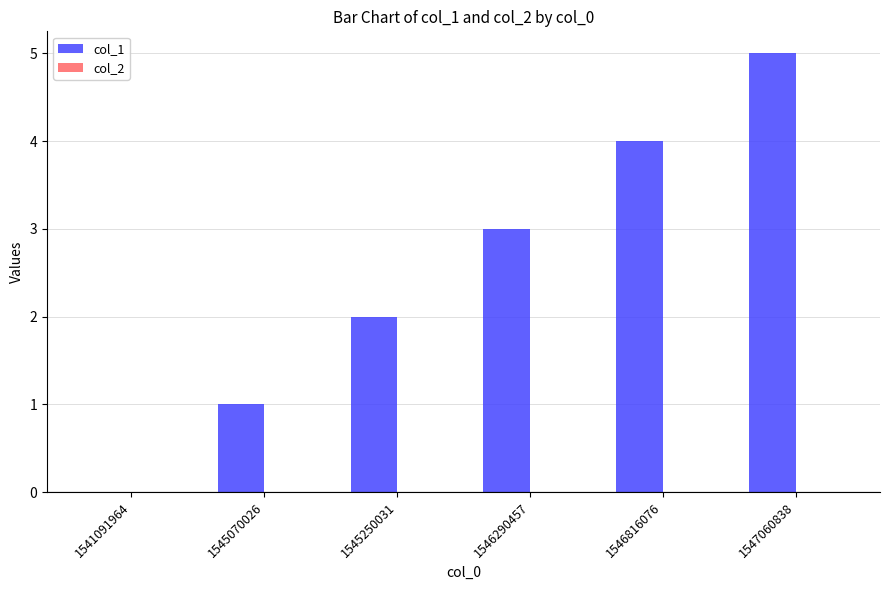

True or false: the data shows 3 at 1541091964.

False